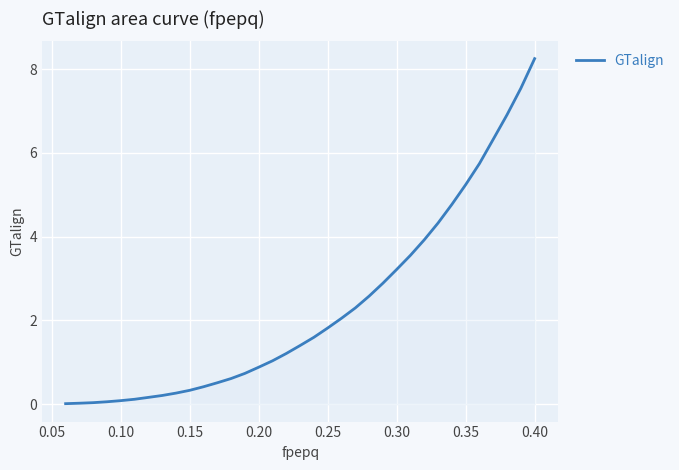

How many values are below 1?

15